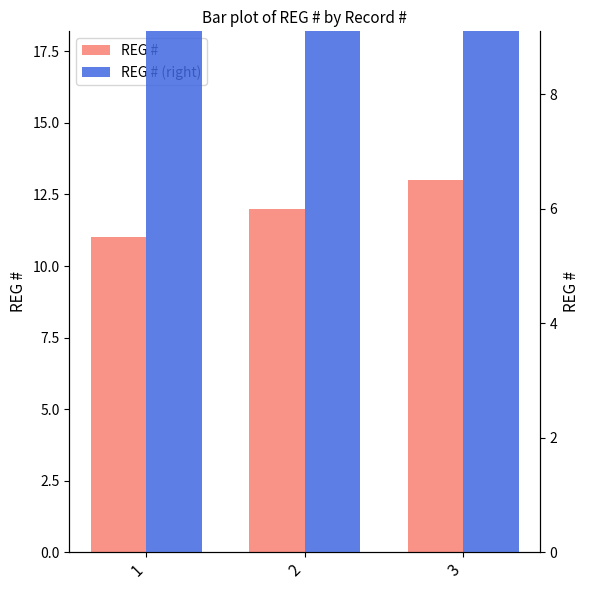

Rank the series by their maximum value, from lowest to highest.

REG #, REG # (right)